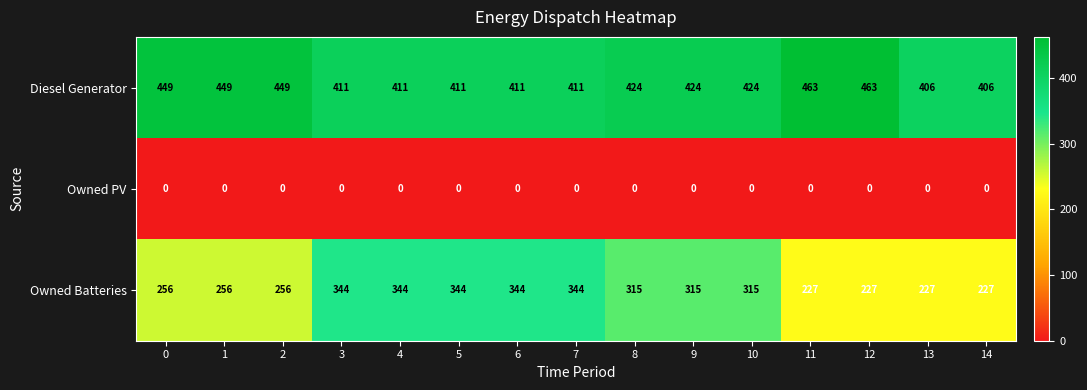

The Owned PV series shows 0 at 10. True or false?

True